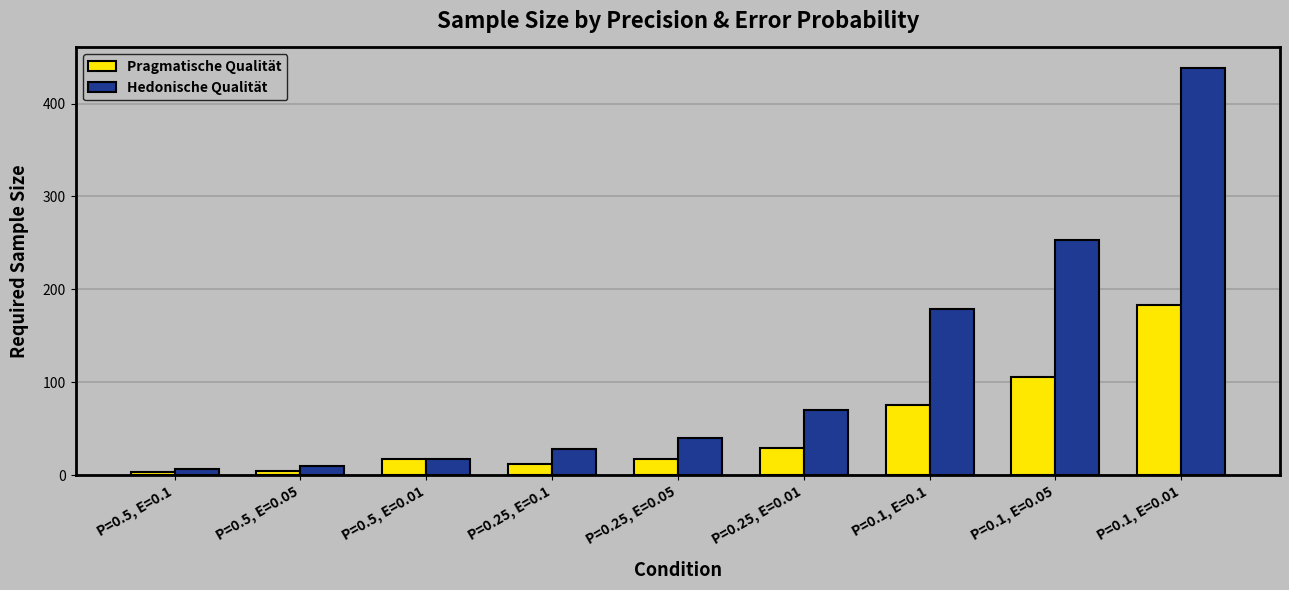

Is it true that Pragmatische Qualität equals 29.4 at P=0.25, E=0.01?

True